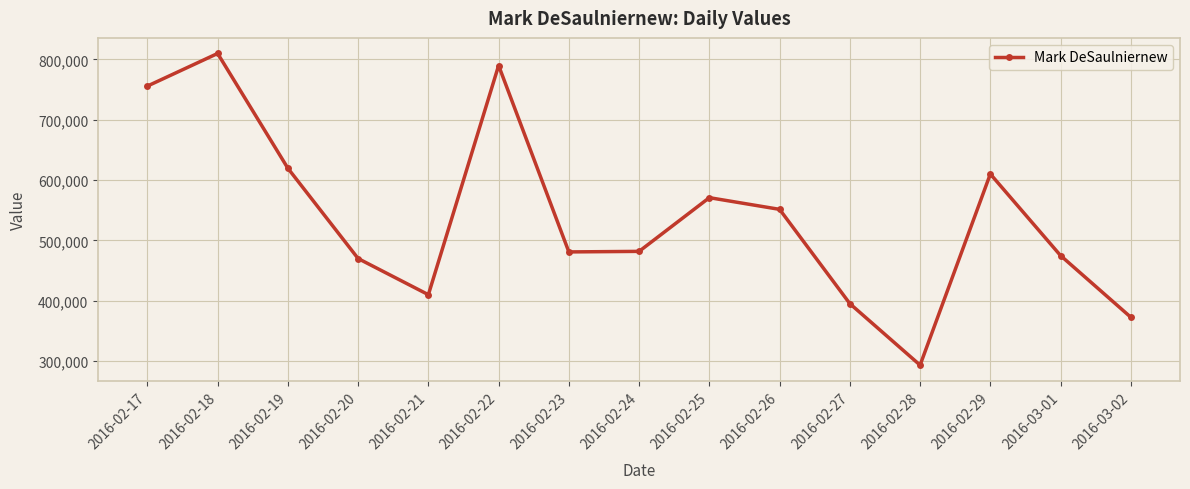

What is the difference between the maximum and second lowest values?

437522